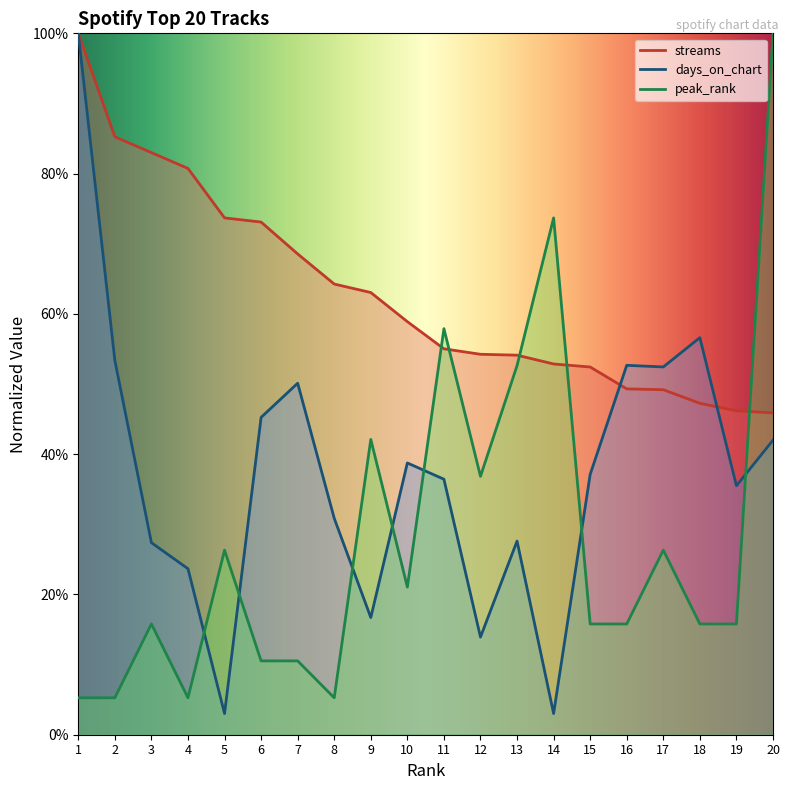

The value of peak_rank at 8 is 0.1. True or false?

True